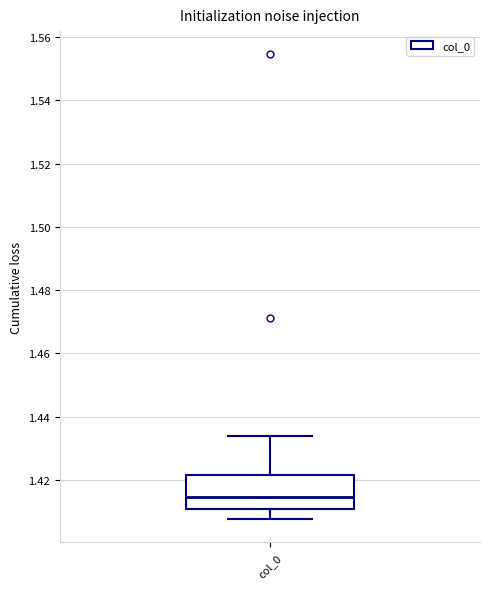

Transcribe this box plot: give where the median line is, the range the box spans, and where the two whiskers end, as read against the y-axis. The values are not printed on the chart, so give them approximately, as read against the axis.

median 1.414, box 1.410 to 1.422, whiskers 1.408 to 1.434